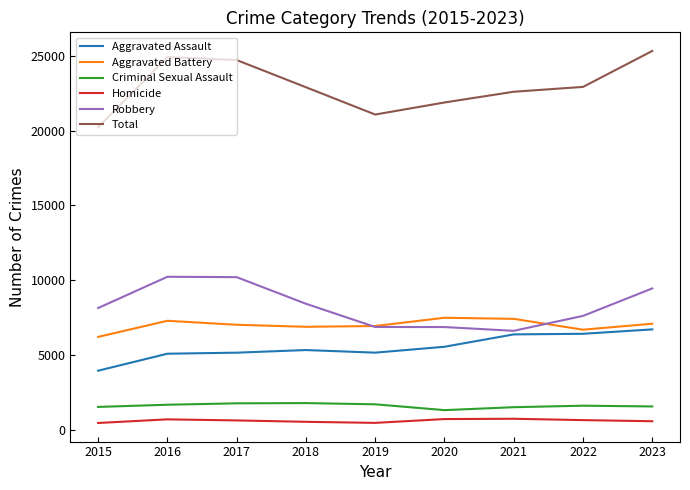

True or false: Total and Aggravated Battery intersect in this chart.

False